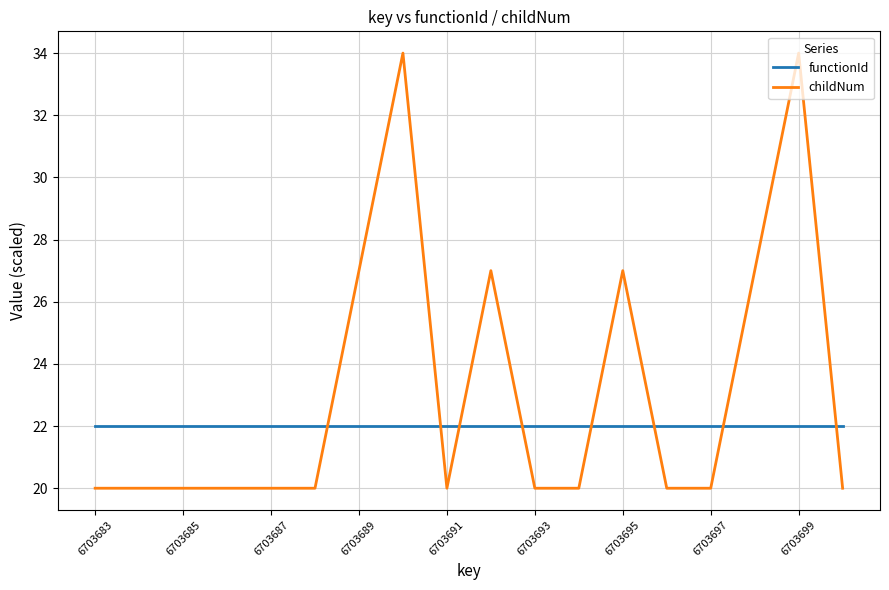

Which series has the largest total across all categories?

childNum